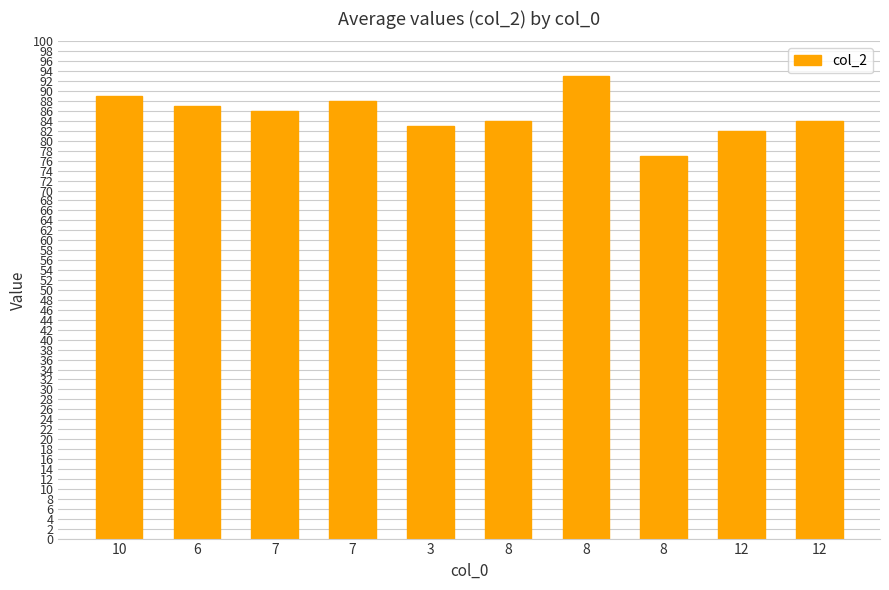

Reading right to left, what are all the values shown in this chart?

12=84	12=82	8=77	8=93	8=84	3=83	7=88	7=86	6=87	10=89